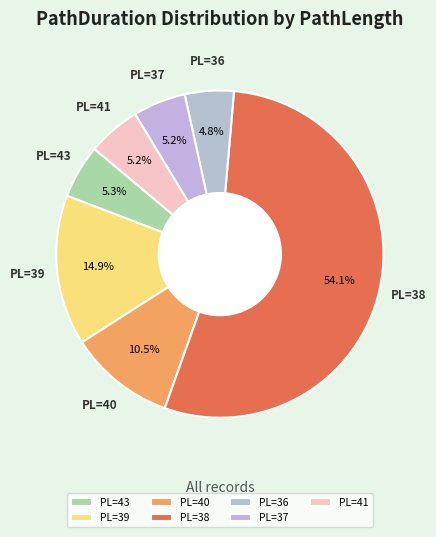

Which category has the biggest portion of the pie?

PL=38